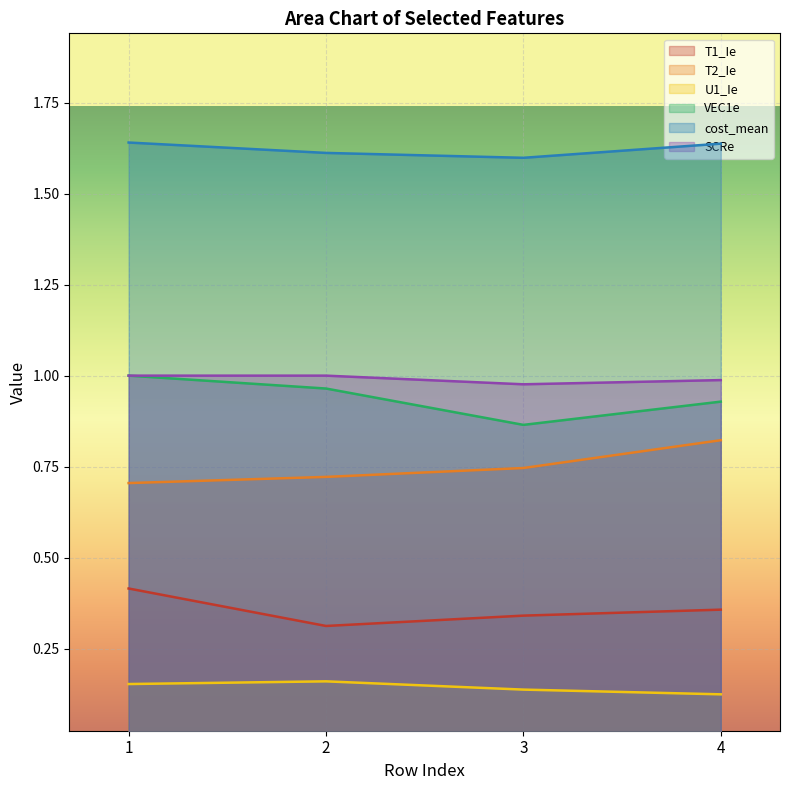

True or false: T2_Ie and T1_Ie cross at least once.

False